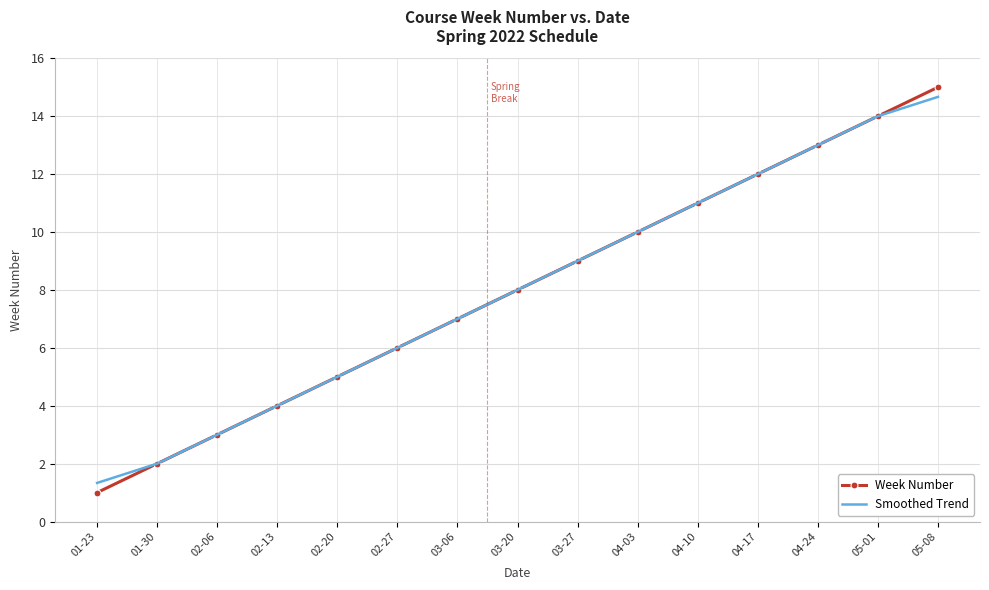

Is it true that Week Number equals 2.0 at 01-30?

True